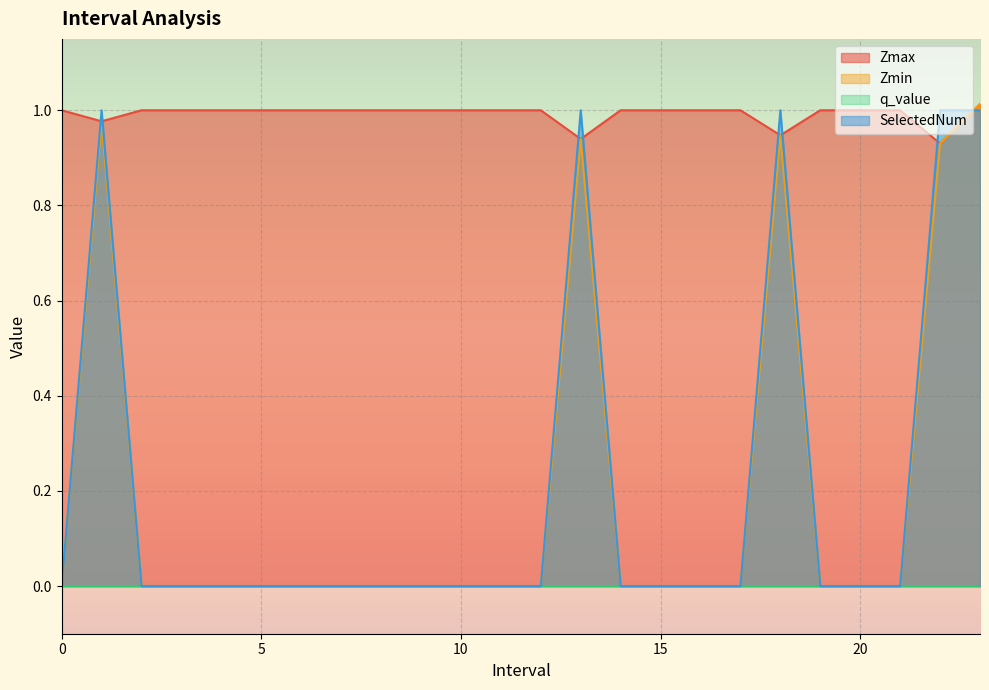

How many intersections are there between Zmin and SelectedNum?

1